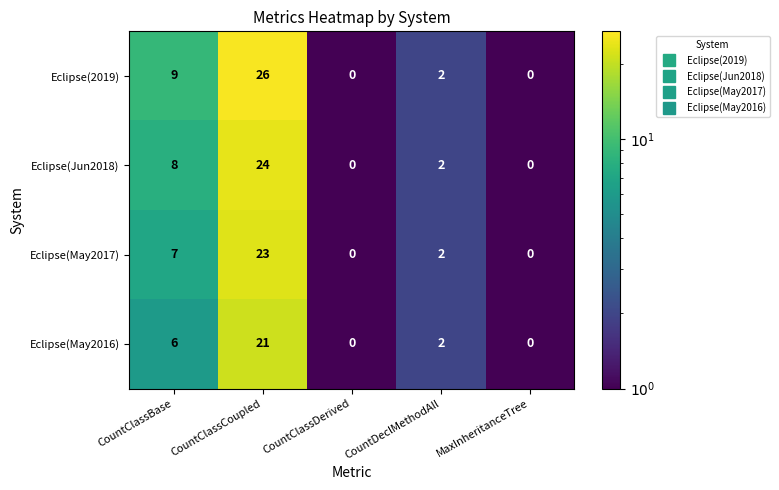

Which series has the largest total across all categories?

Eclipse(2019)